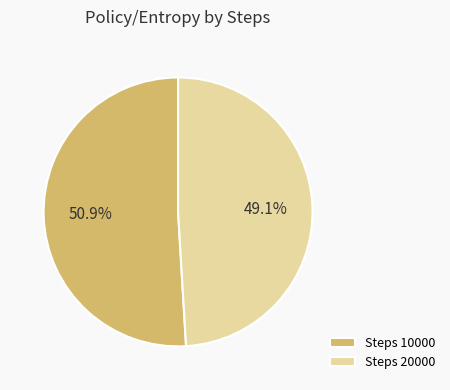

How many slices are in this pie chart?

2